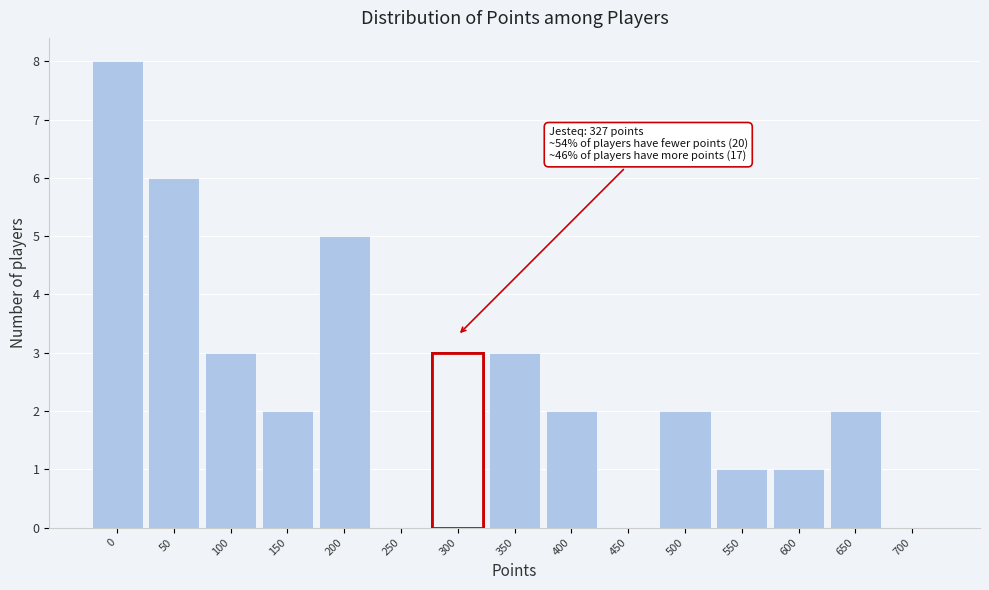

Reading left to right, transcribe all the data shown in this chart.

0=8	50=6	100=3	150=2	200=5	250=0	300=3	350=3	400=2	450=0	500=2	550=1	600=1	650=2	700=0